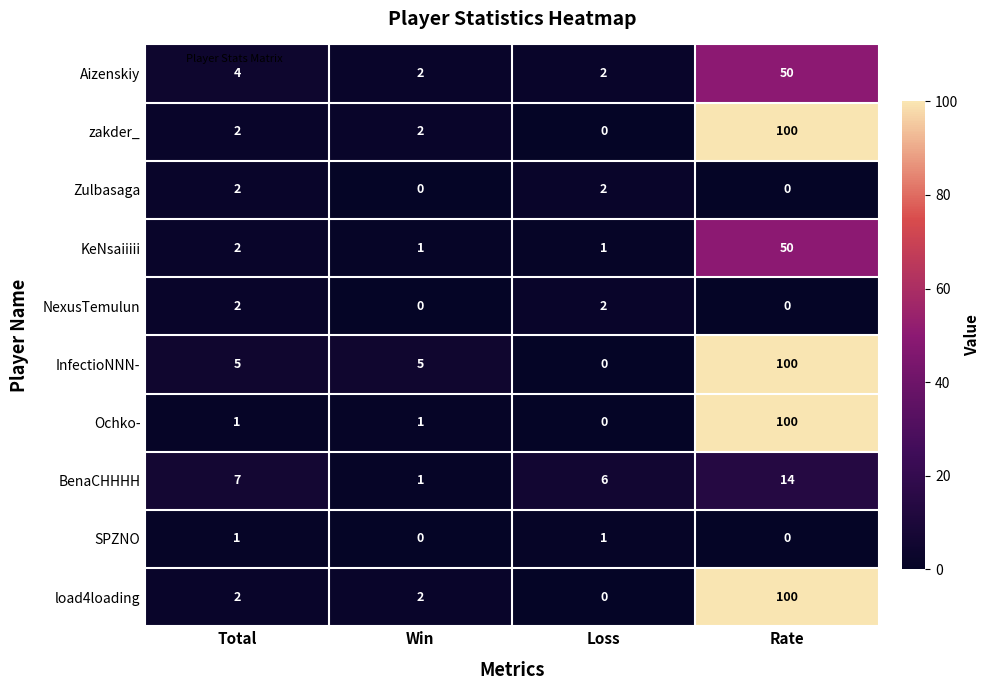

Which series has the largest total across all categories?

InfectioNNN-